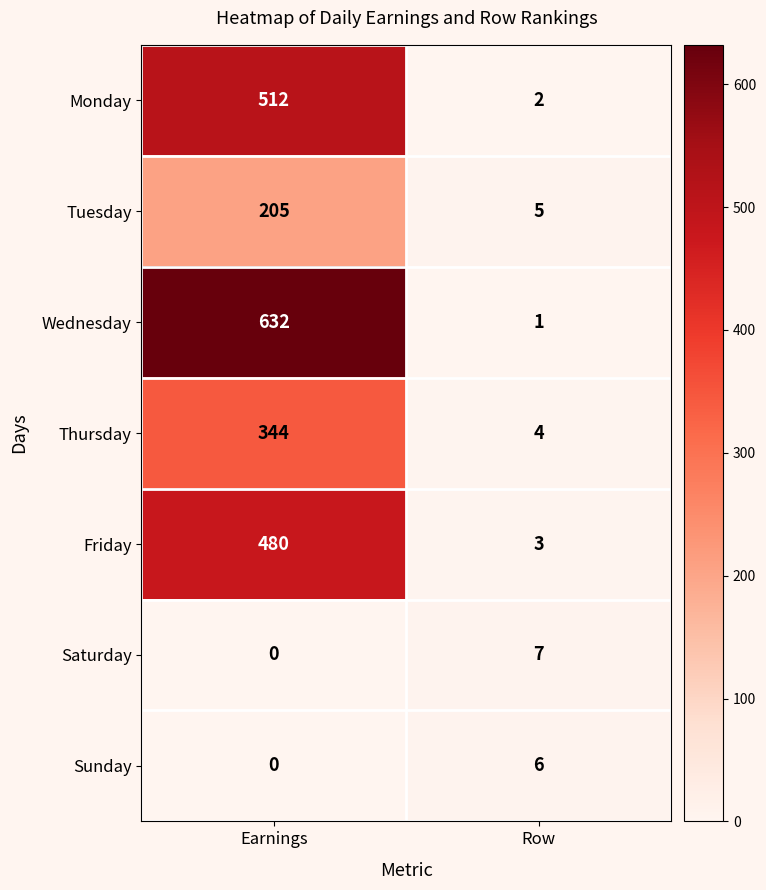

Rank the categories by Monday value from lowest to highest.

Row, Earnings